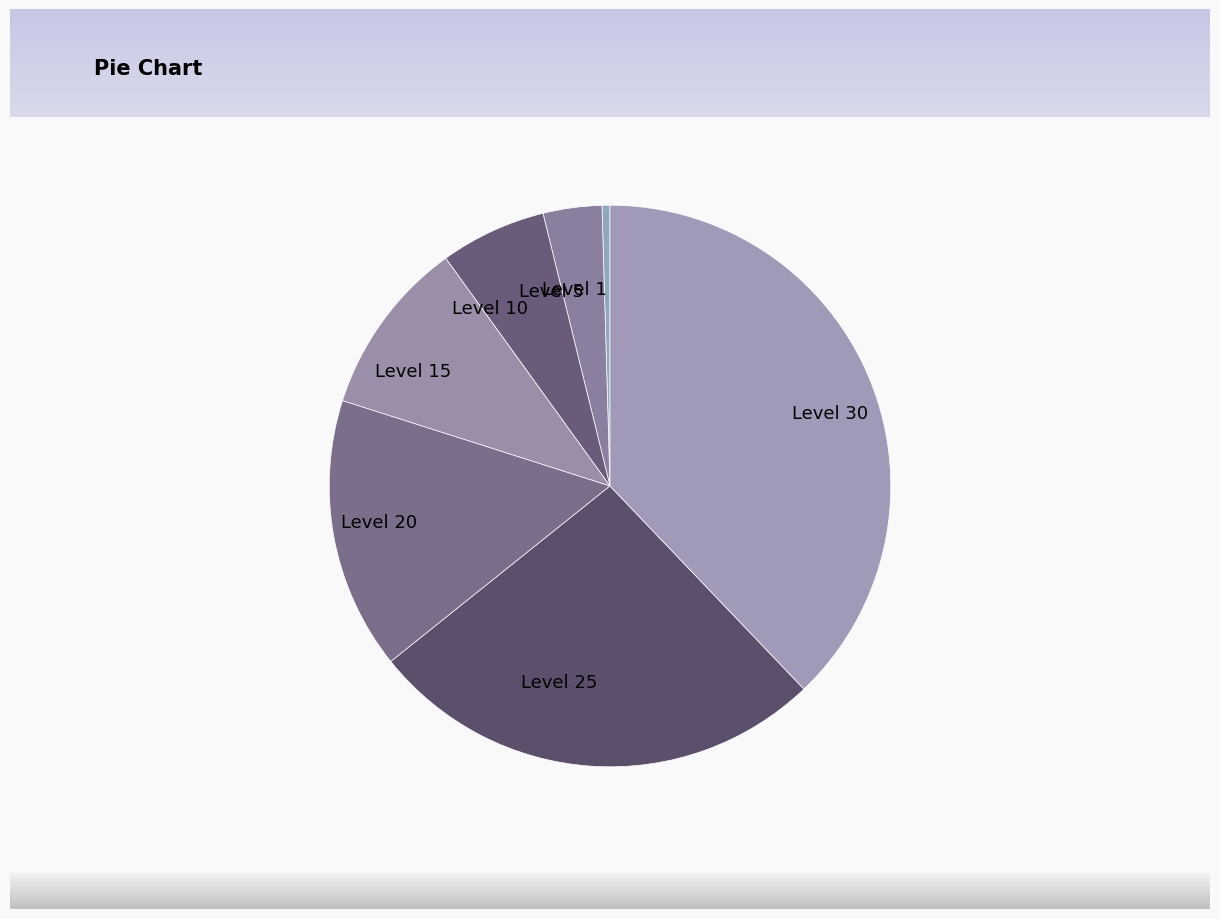

True or false: Level 20 accounts for 23% of the total.

False